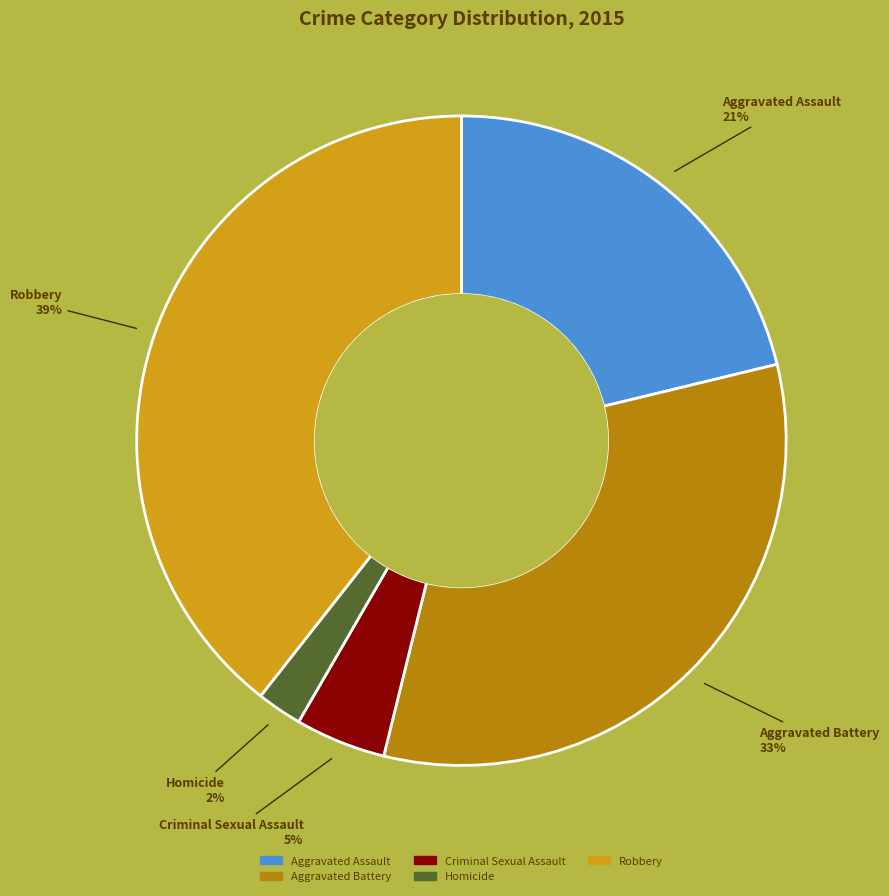

To the nearest percent, what portion does Robbery represent?

39%